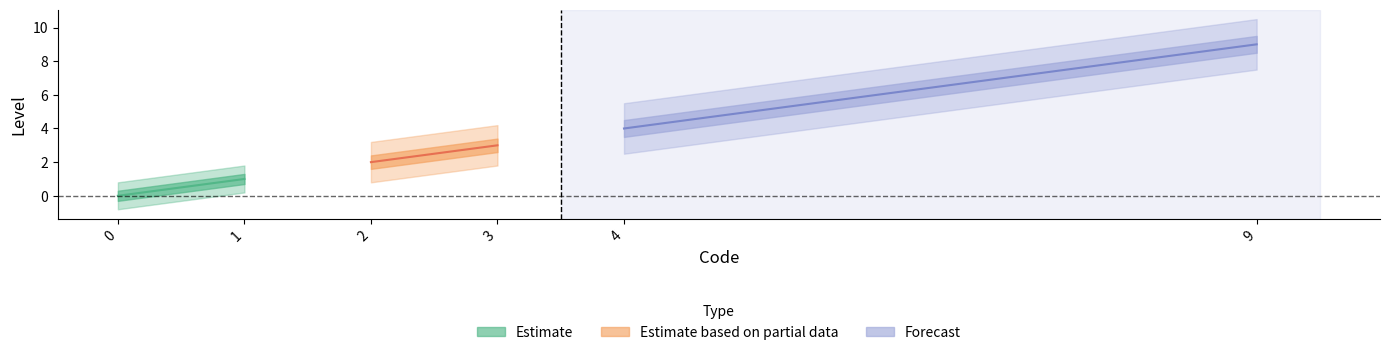

How many values exceed 3?

2